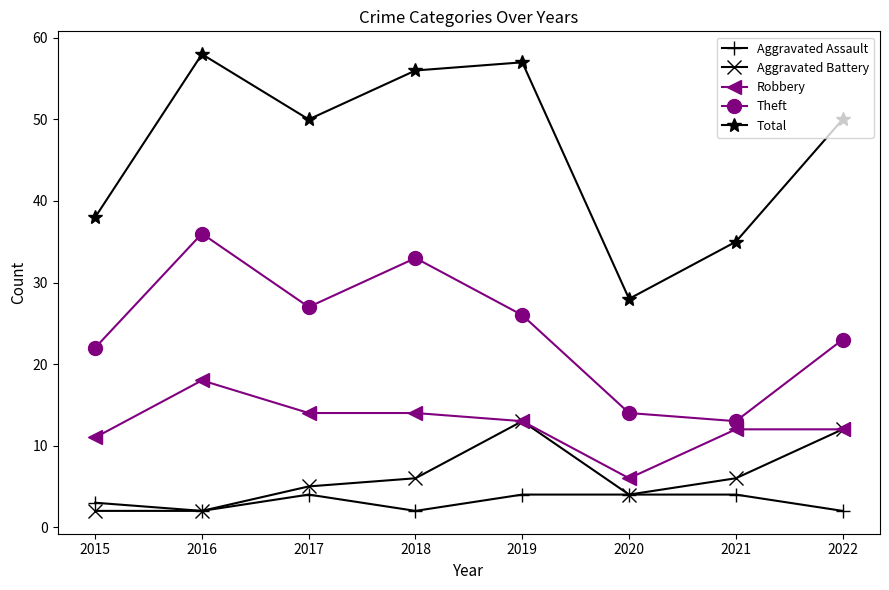

True or false: Theft and Aggravated Battery cross at least once.

False